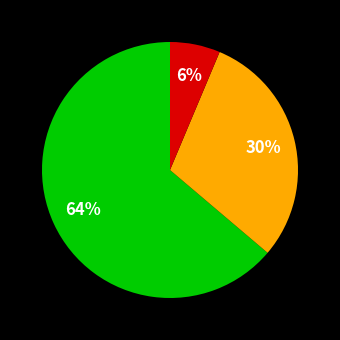

How many segments does this pie chart have?

3